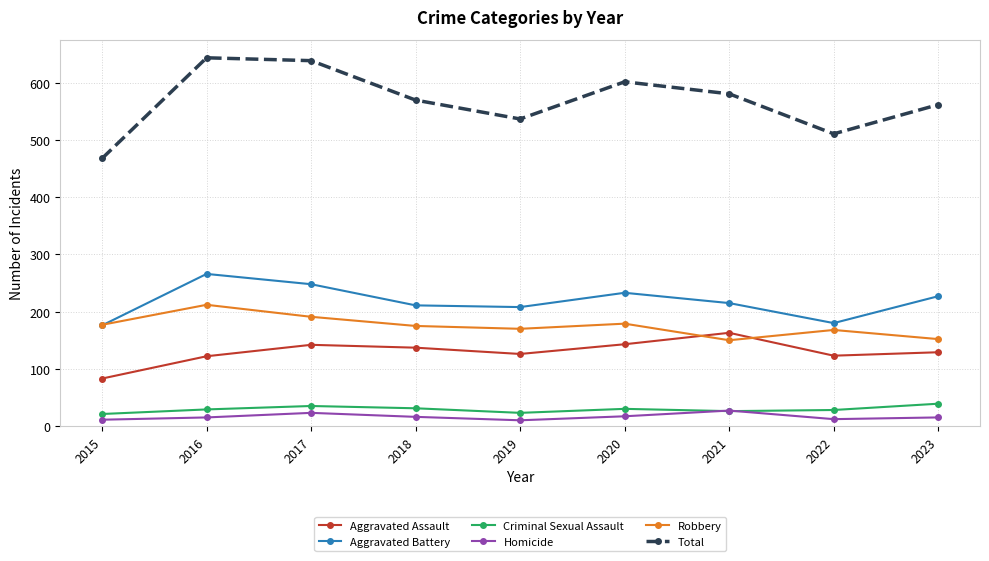

At how many categories does at least one series exceed 363?

9